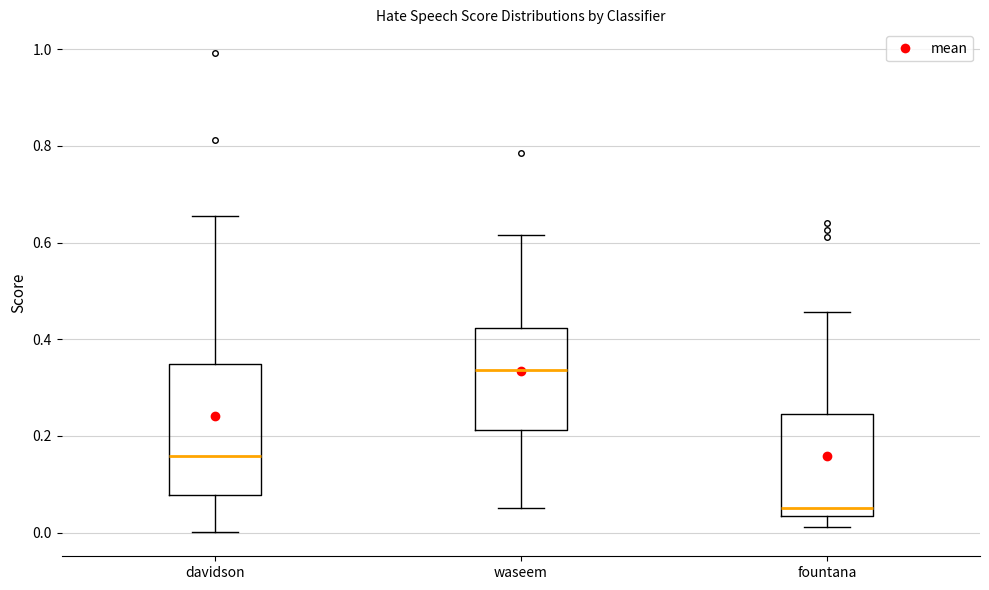

Which box's median line is the highest?

waseem